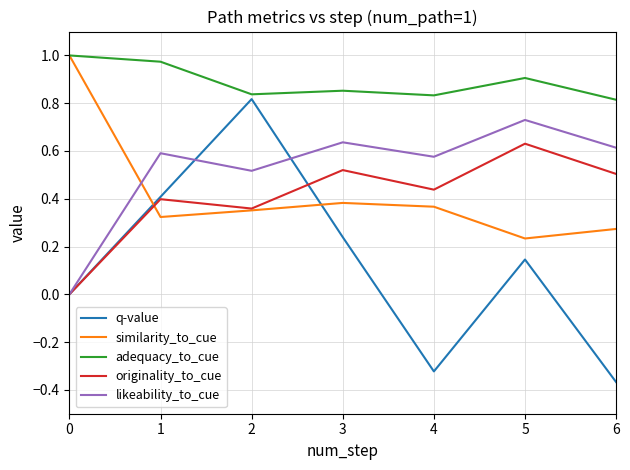

Where is the first local maximum for q-value?

2